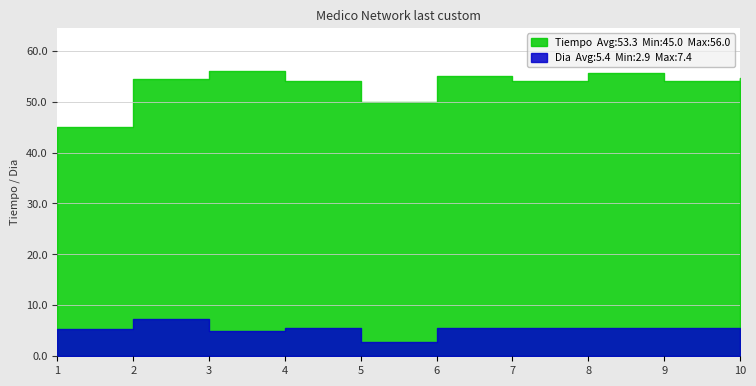

How many lines are shown in the chart?

2